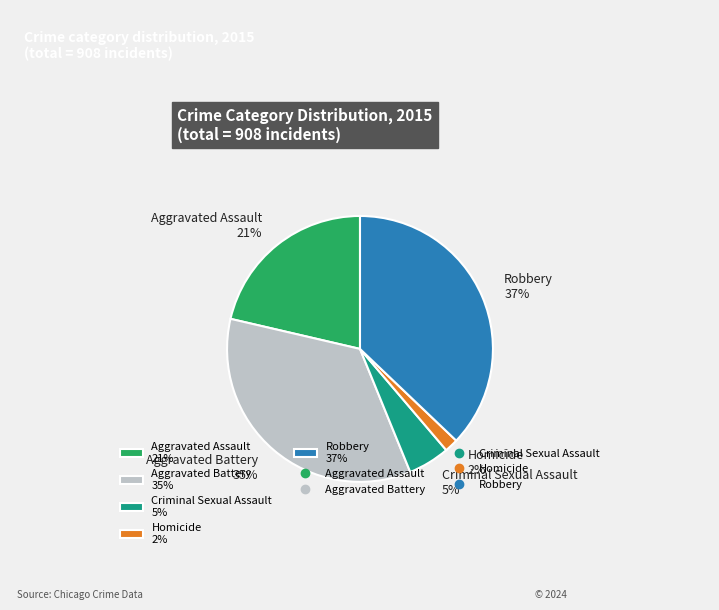

To the nearest percent, what percentage of the pie is Criminal Sexual Assault?

5%